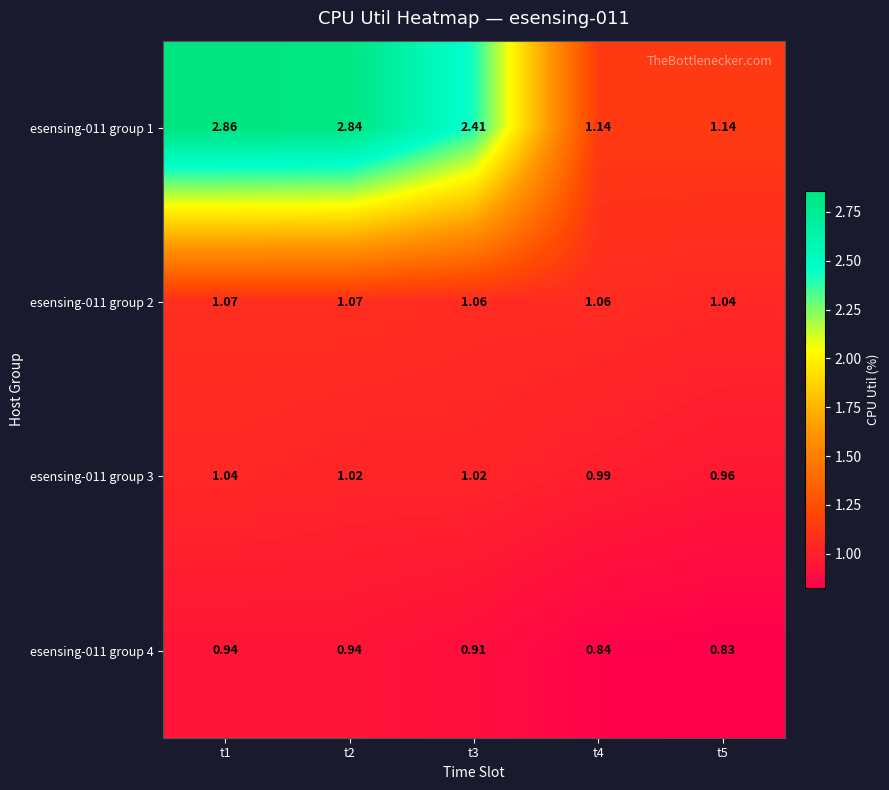

Reading right to left, extract all data points from this chart.

esensing-011 group 1: t5=1.1	t4=1.1	t3=2.4	t2=2.8	t1=2.9
esensing-011 group 2: t5=1.0	t4=1.1	t3=1.1	t2=1.1	t1=1.1
esensing-011 group 3: t5=1.0	t4=1.0	t3=1.0	t2=1.0	t1=1.0
esensing-011 group 4: t5=0.8	t4=0.8	t3=0.9	t2=0.9	t1=0.9